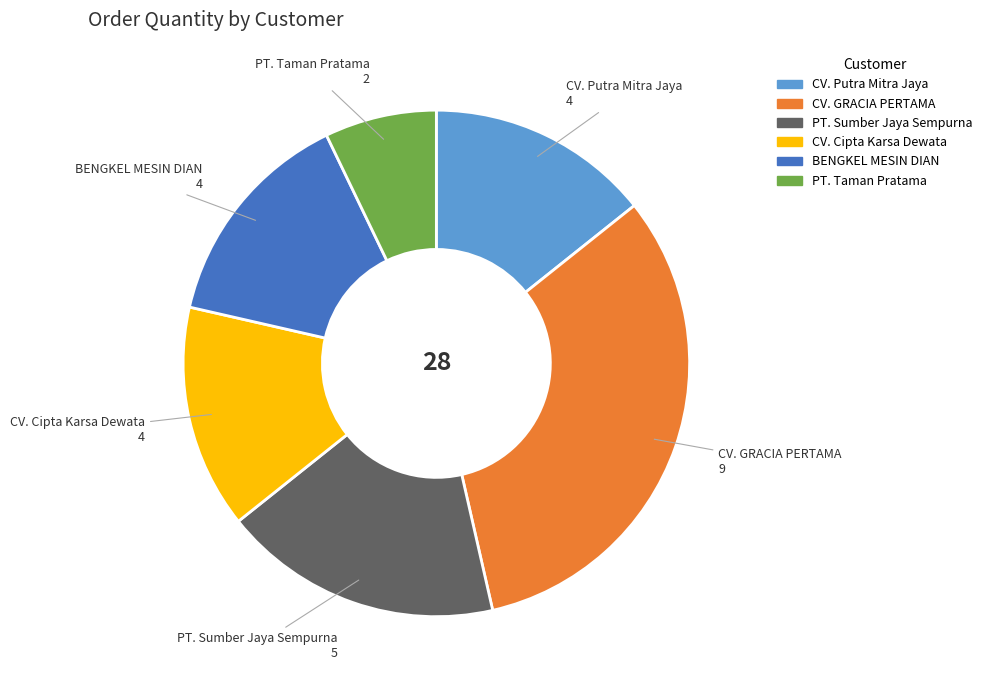

Which category has the biggest portion of the pie?

CV. GRACIA PERTAMA